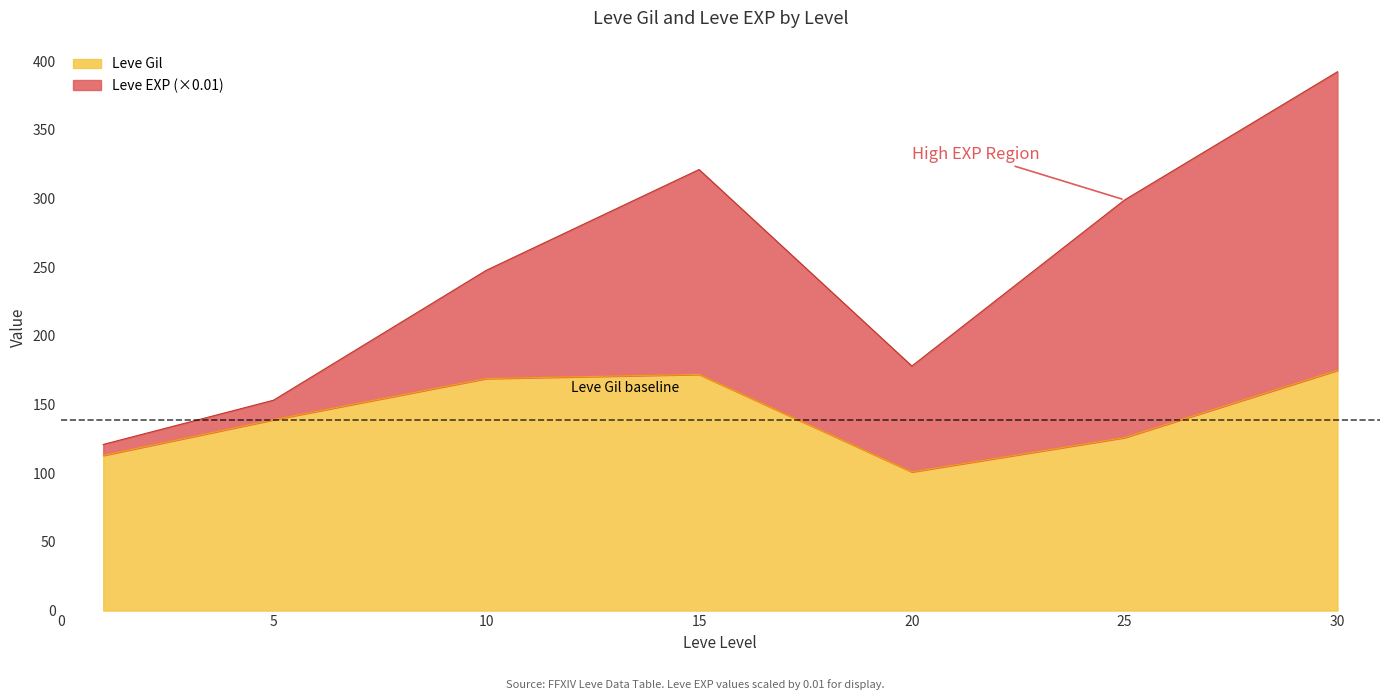

How many points are higher than both their immediate neighbors (excluding endpoints)?

1